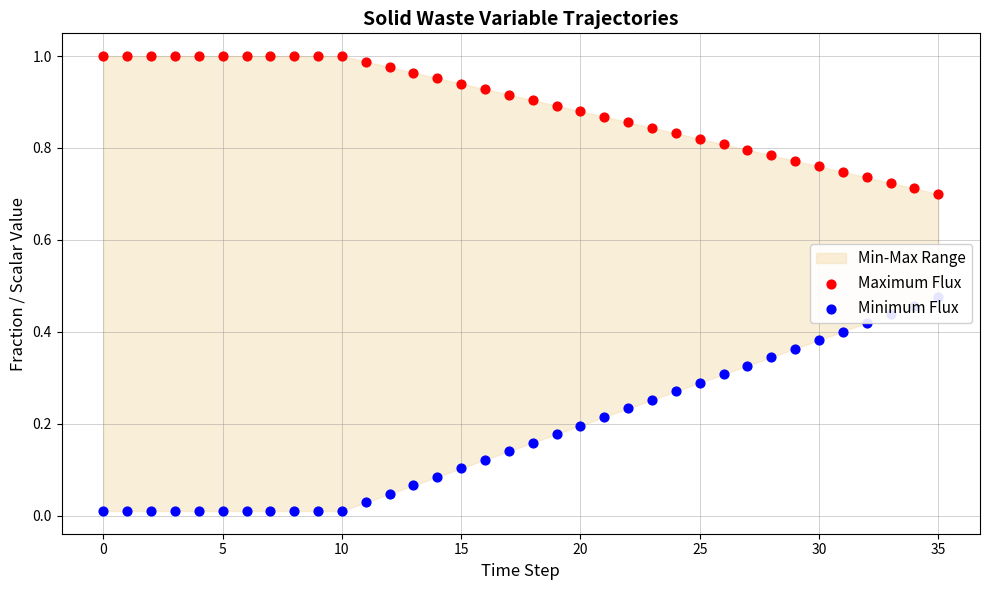

What is the total value across all series at 15?

1.0